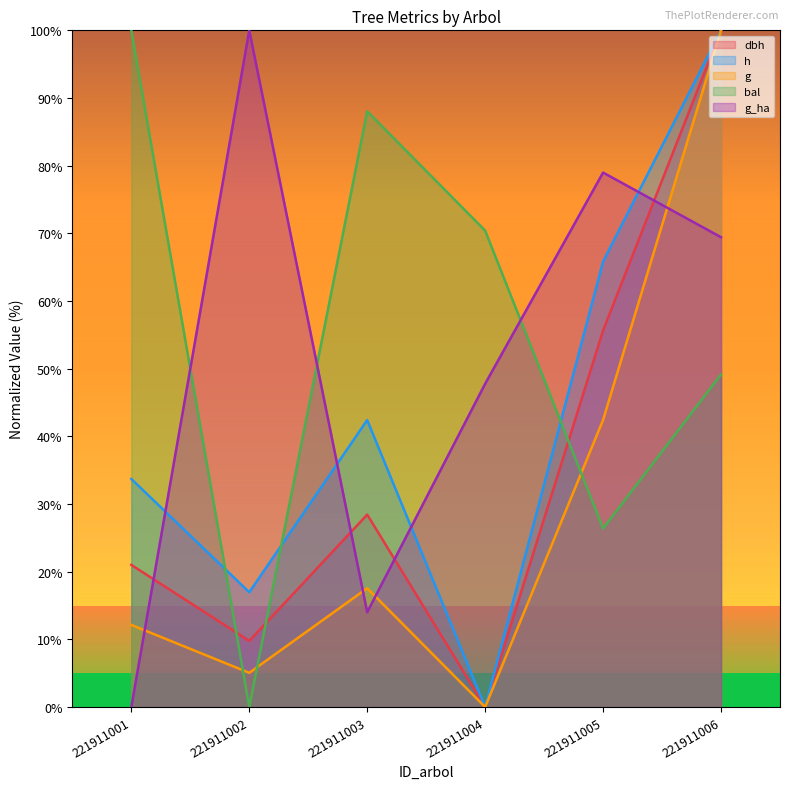

What is the value of the h point at the 1st from the left?

33.7